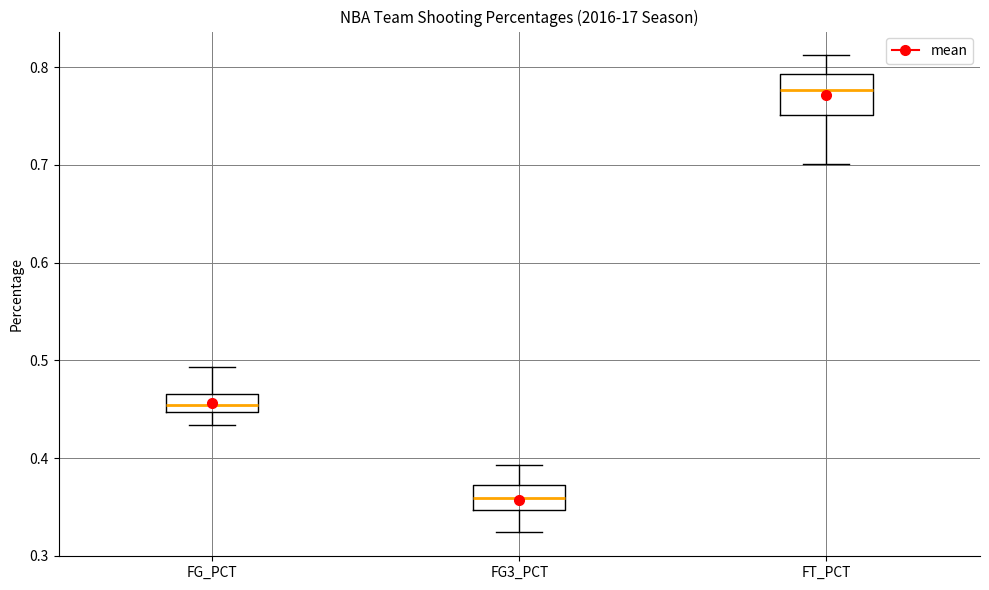

Which box is the tallest, from its lower edge to its upper edge?

FT_PCT